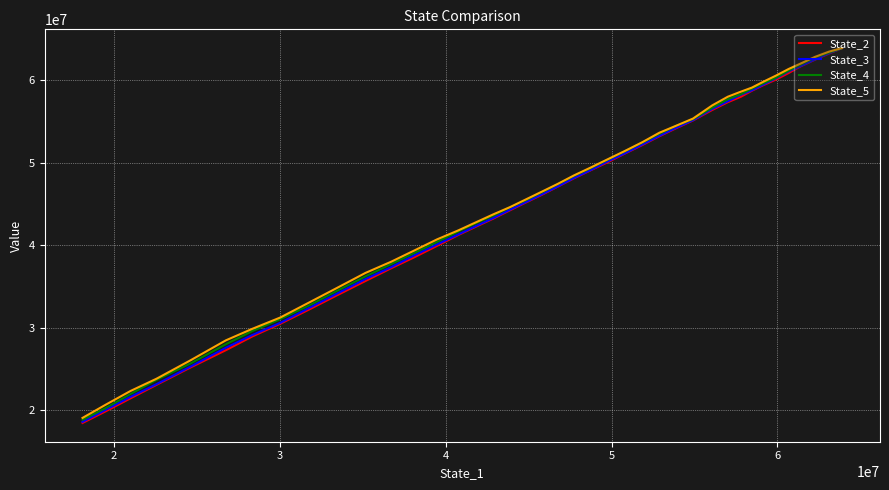

How many lines are shown in the chart?

4